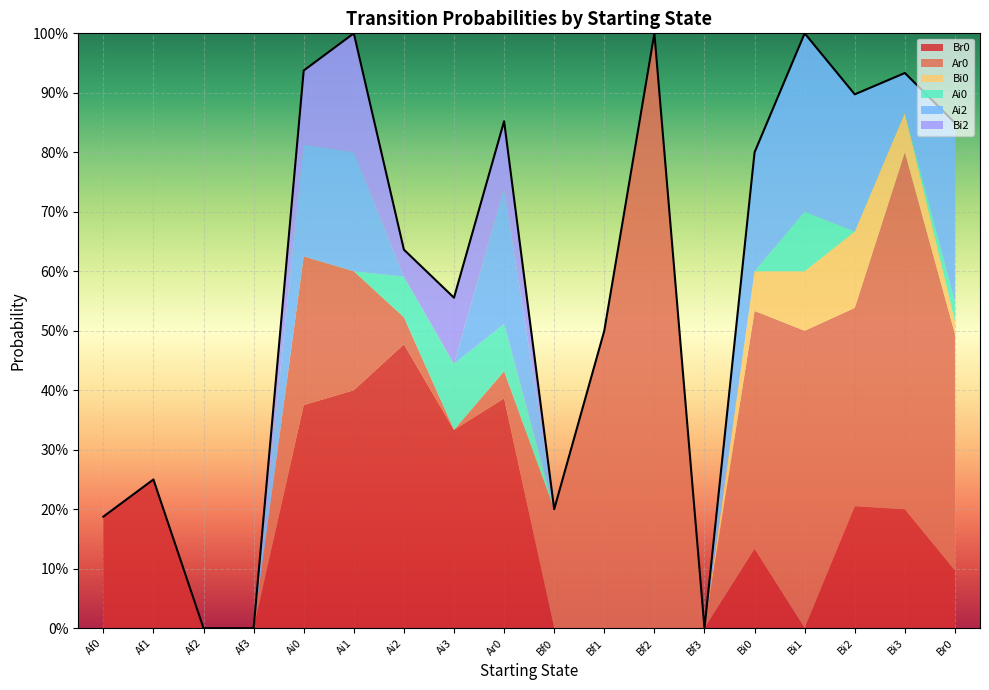

Where is the first local maximum for Ar0?

Ai0